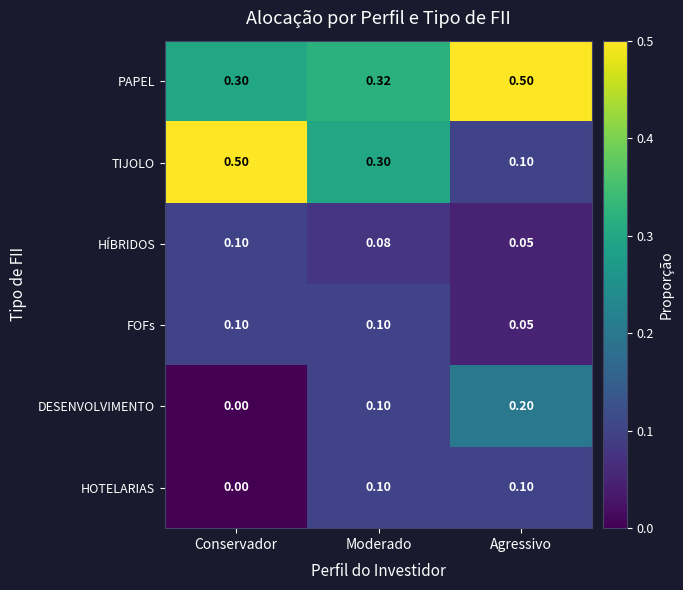

At which label does DESENVOLVIMENTO reach its minimum?

Conservador